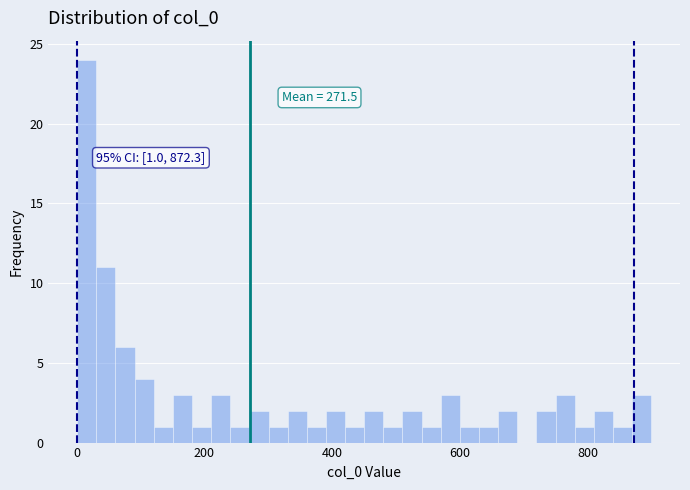

Around what value on the x-axis is the tallest bar? Give the approximate position of its centre, as read against the axis.

20